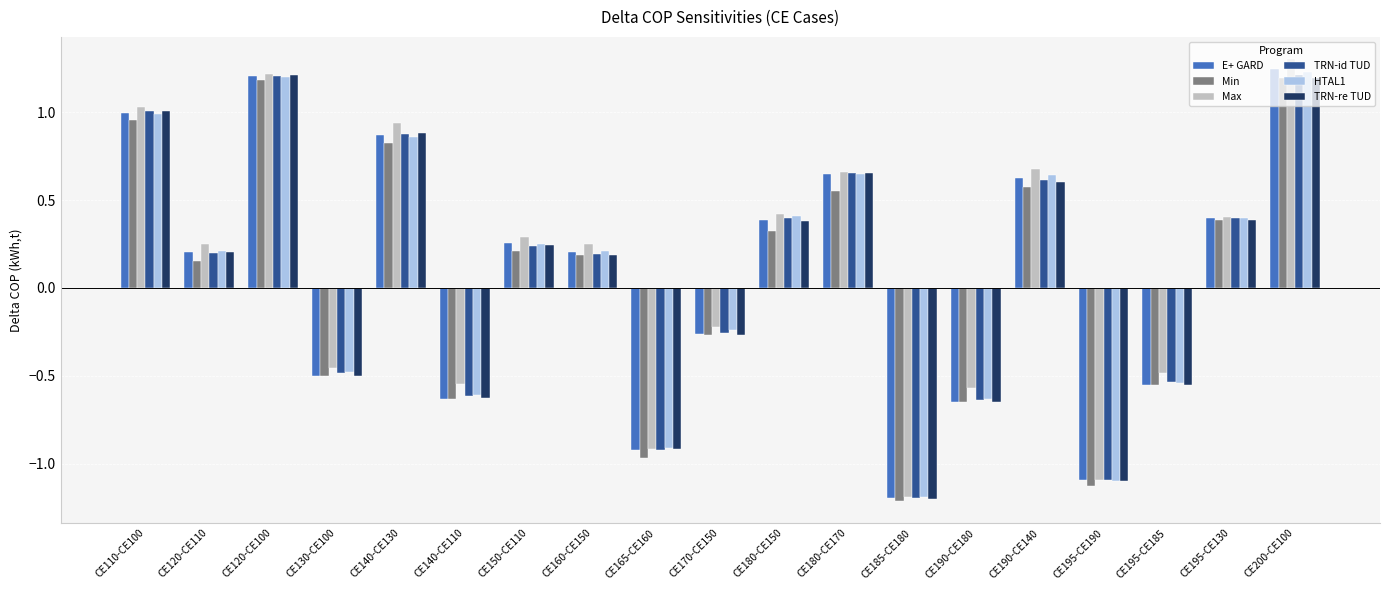

Where is Max nearest to the value 0?

CE170-CE150